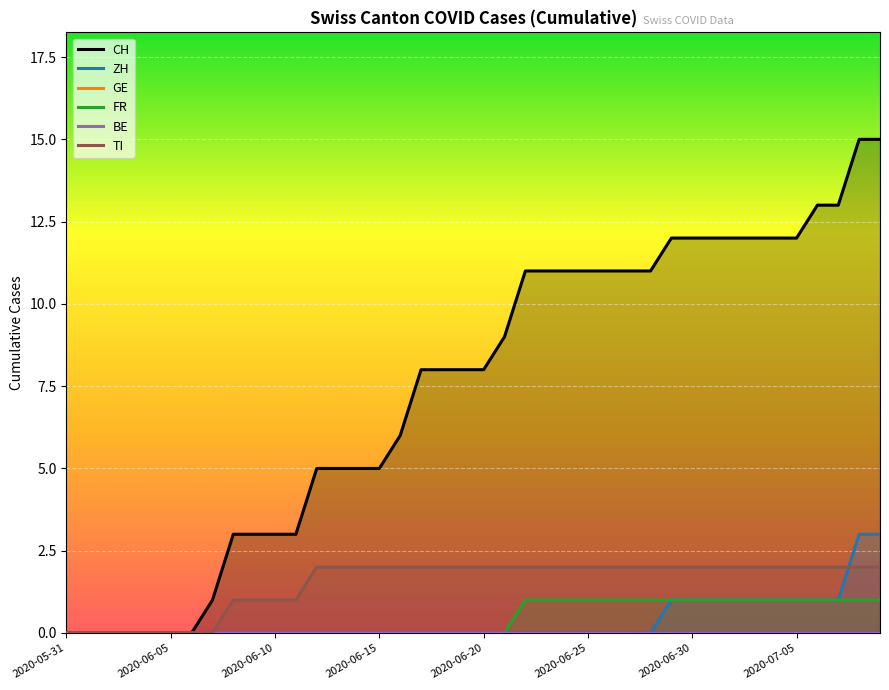

What is the average value of the TI series?

2